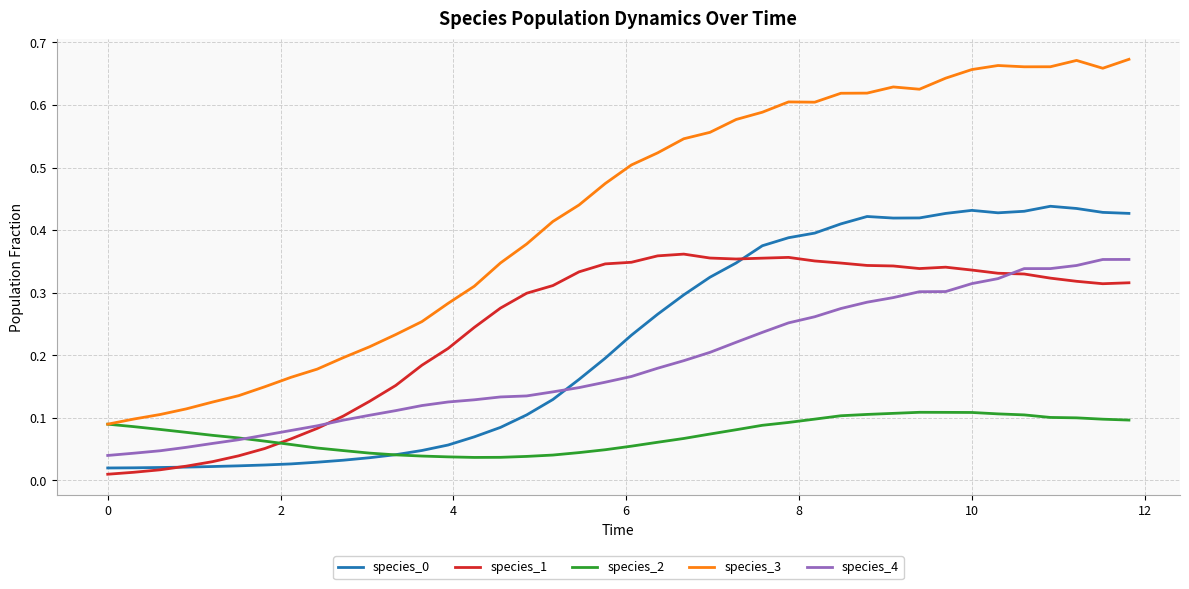

Which series has the largest range (max minus min)?

species_3